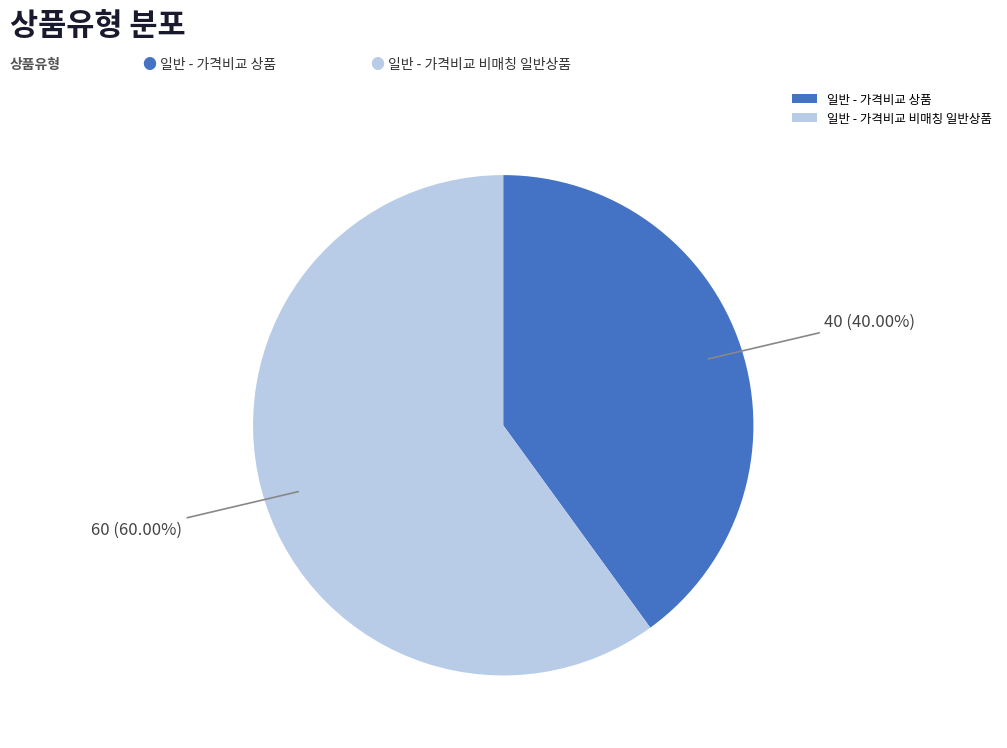

To the nearest percent, what portion does 일반 - 가격비교 상품 represent?

40%